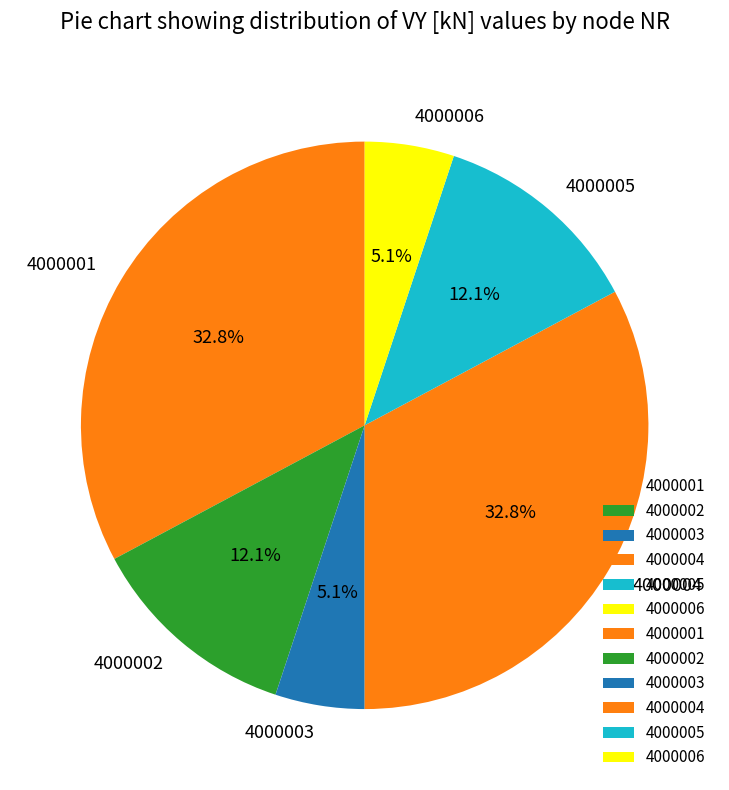

The 4000004 slice represents 33% of the pie. True or false?

True